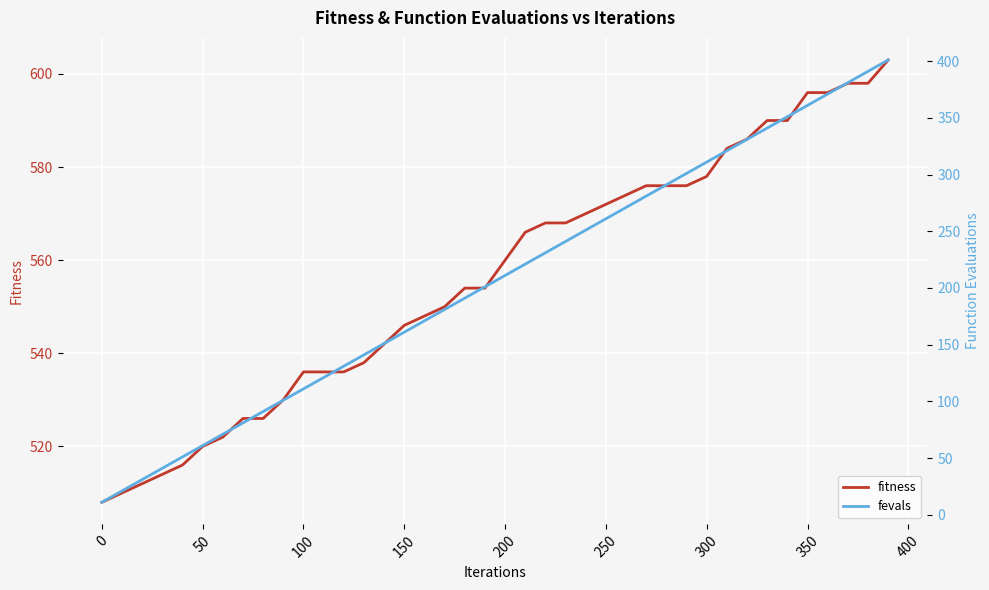

True or false: fitness and fevals intersect in this chart.

False